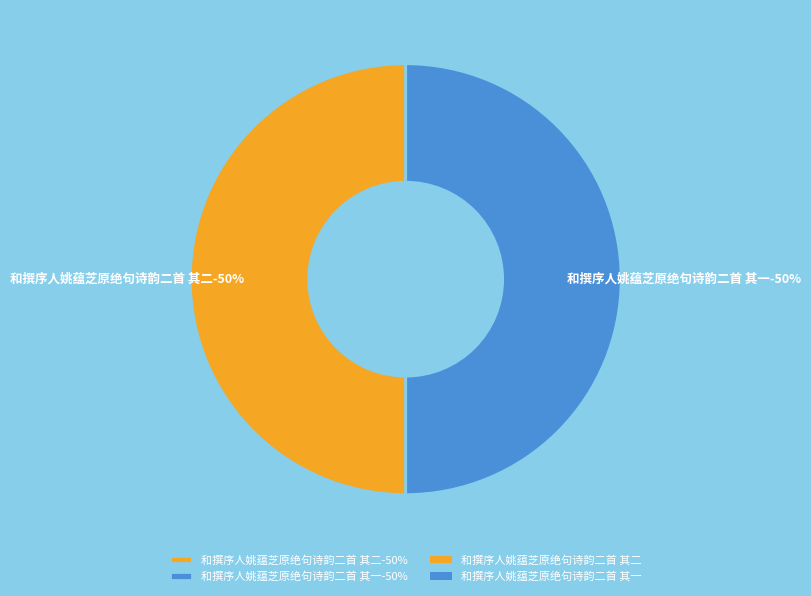

The 和撰序人姚蕴芝原绝句诗韵二首 其二 slice represents 61% of the pie. True or false?

False